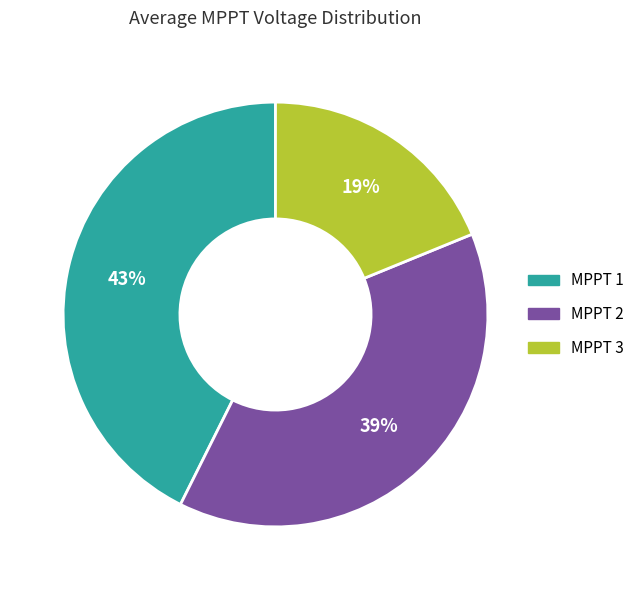

How many segments does this pie chart have?

3